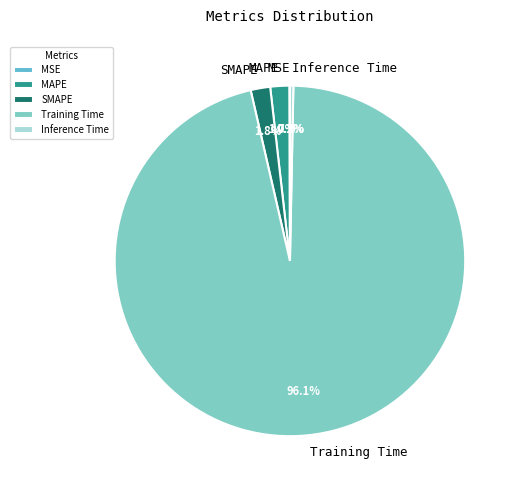

Which has a higher value, Inference Time or SMAPE?

SMAPE